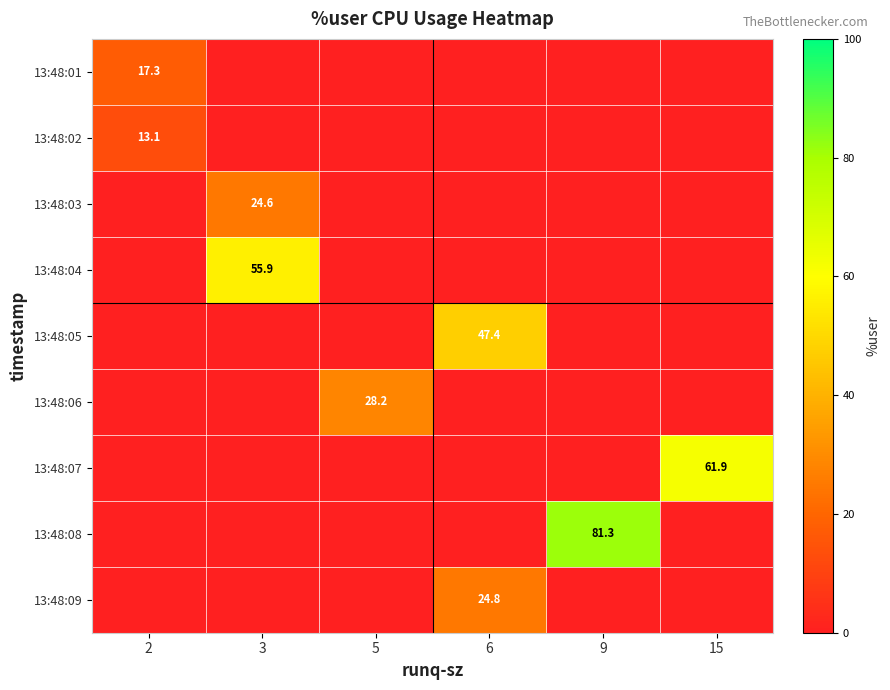

What is the total value across all series at 9?

81.3